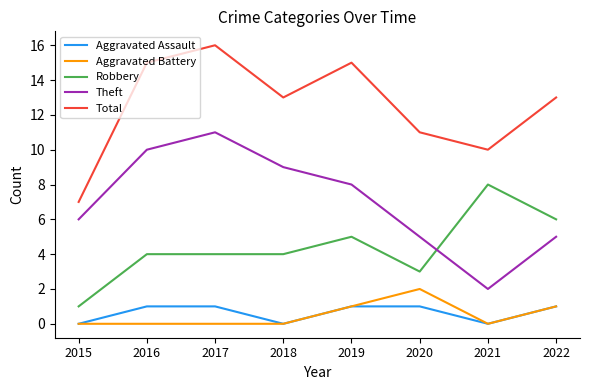

How many categories are shown in the chart?

8